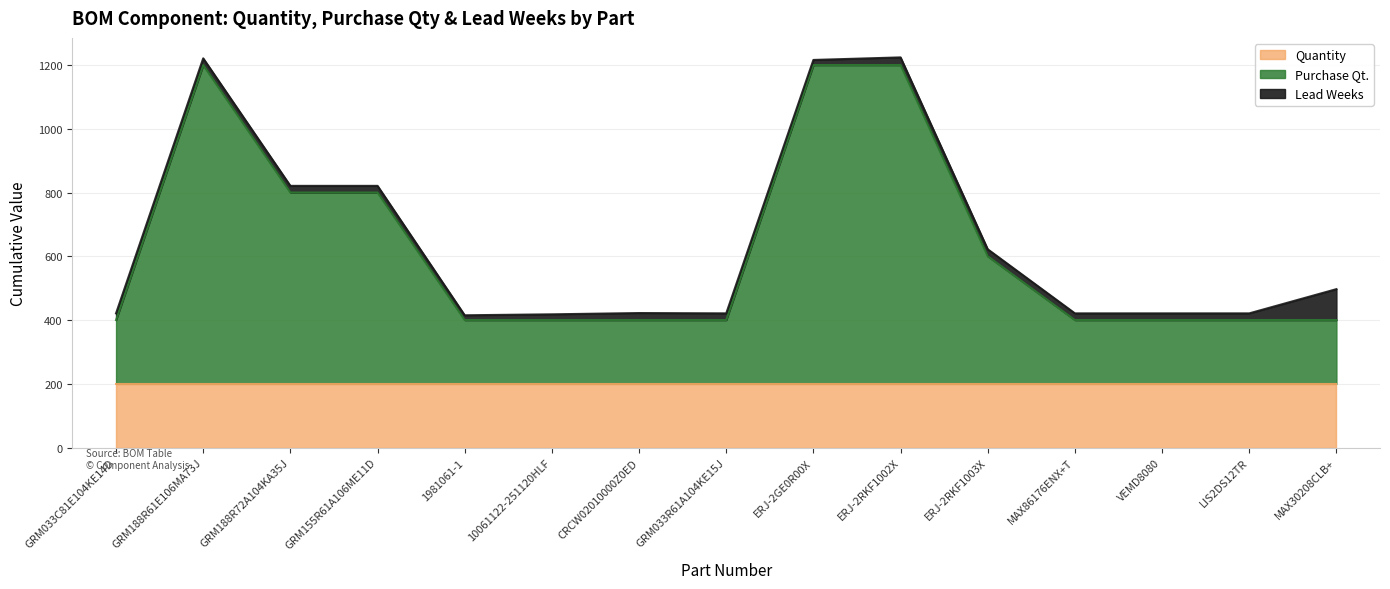

Reading left to right, list all the values displayed in this chart.

Quantity: 200	200	200	200	200	200	200	200	200	200	200	200	200	200	200
Purchase Qt.: 200	1000	600	600	200	200	200	200	1000	1000	400	200	200	200	200
Lead Weeks: 21	21	21	21	15	18	22	21	16	24	22	21	21	21	97